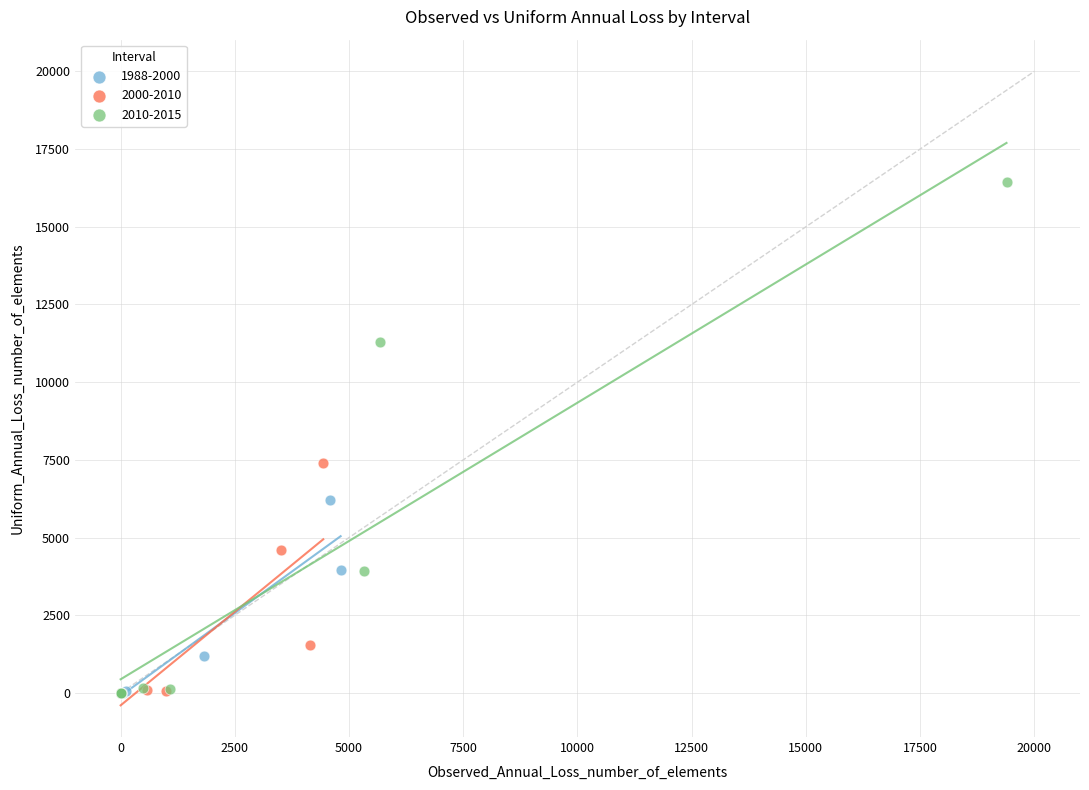

Which series has the largest Y range (max minus min)?

2010-2015